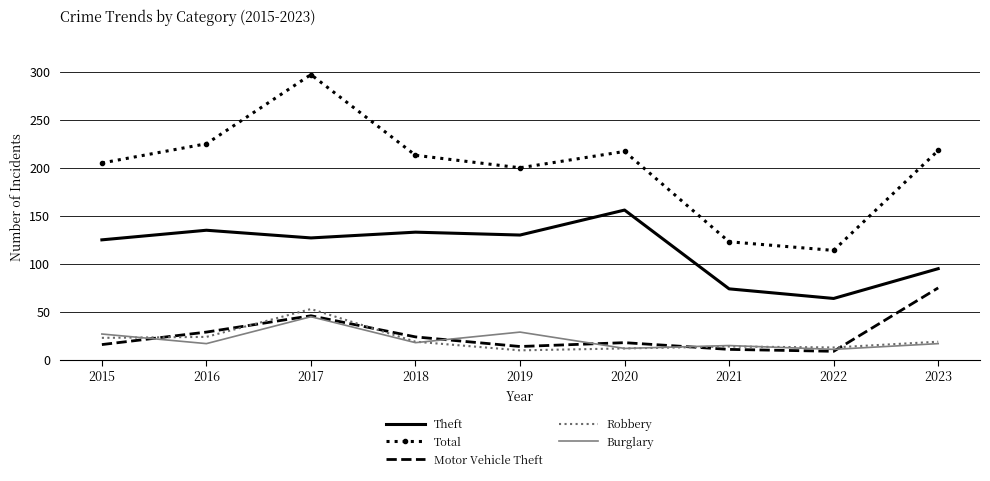

The value of Theft at 2023 is 95. True or false?

True